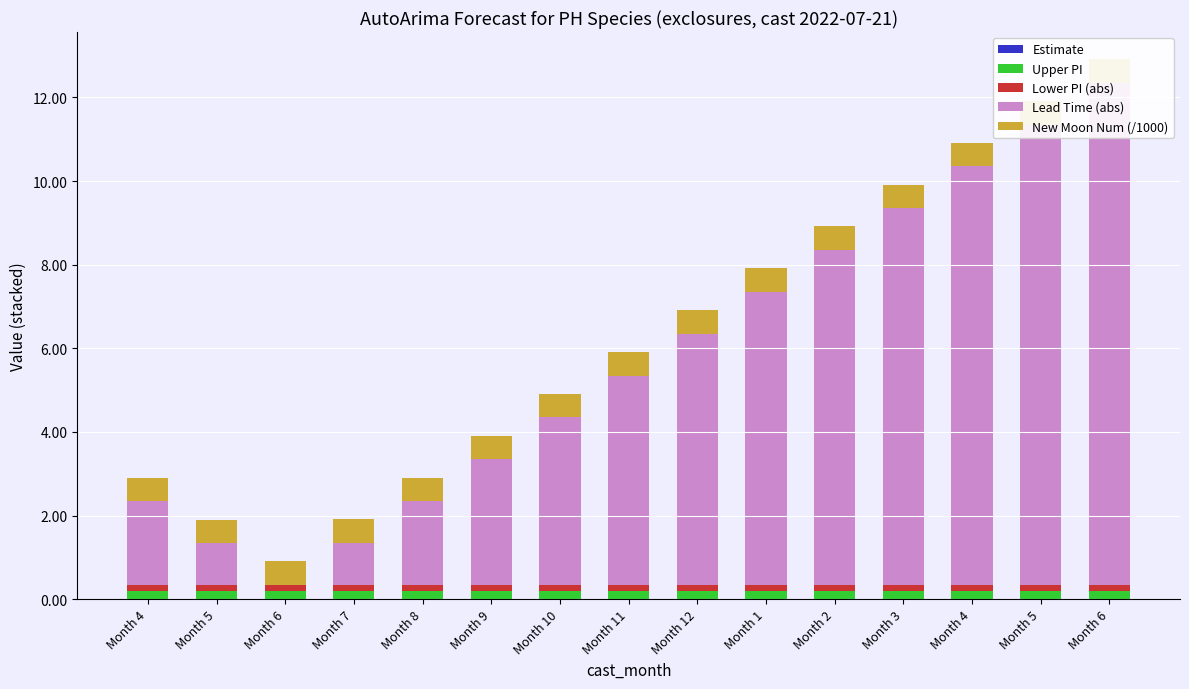

What is the difference between the highest and lowest values at Month 4?

2.0